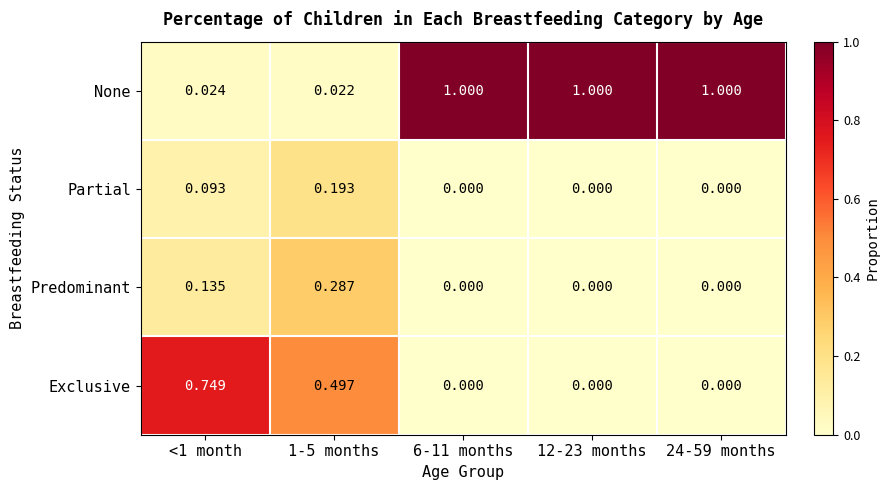

Rank the series at <1 month from highest to lowest value.

Exclusive, Predominant, Partial, None